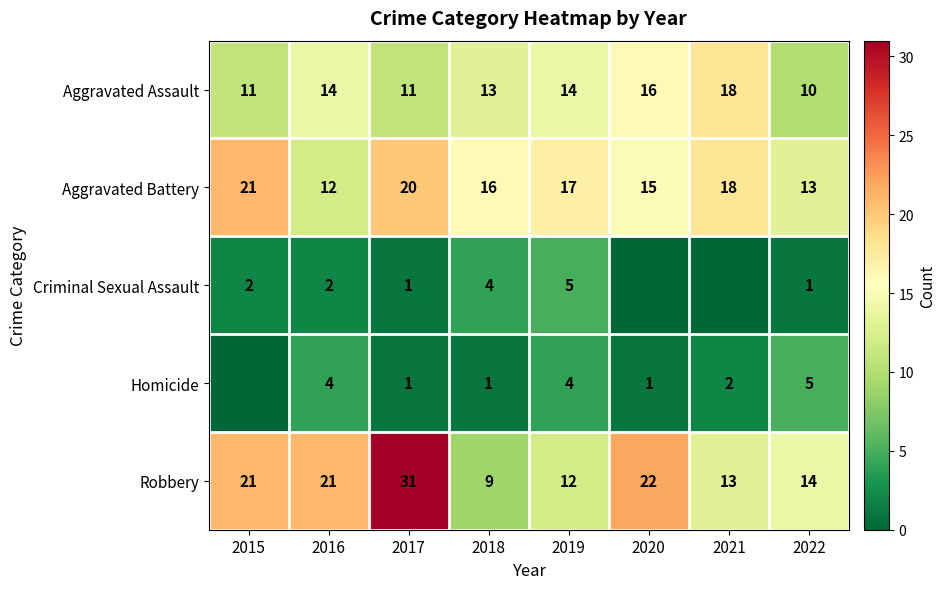

Read the Aggravated Battery value at 2019.

17